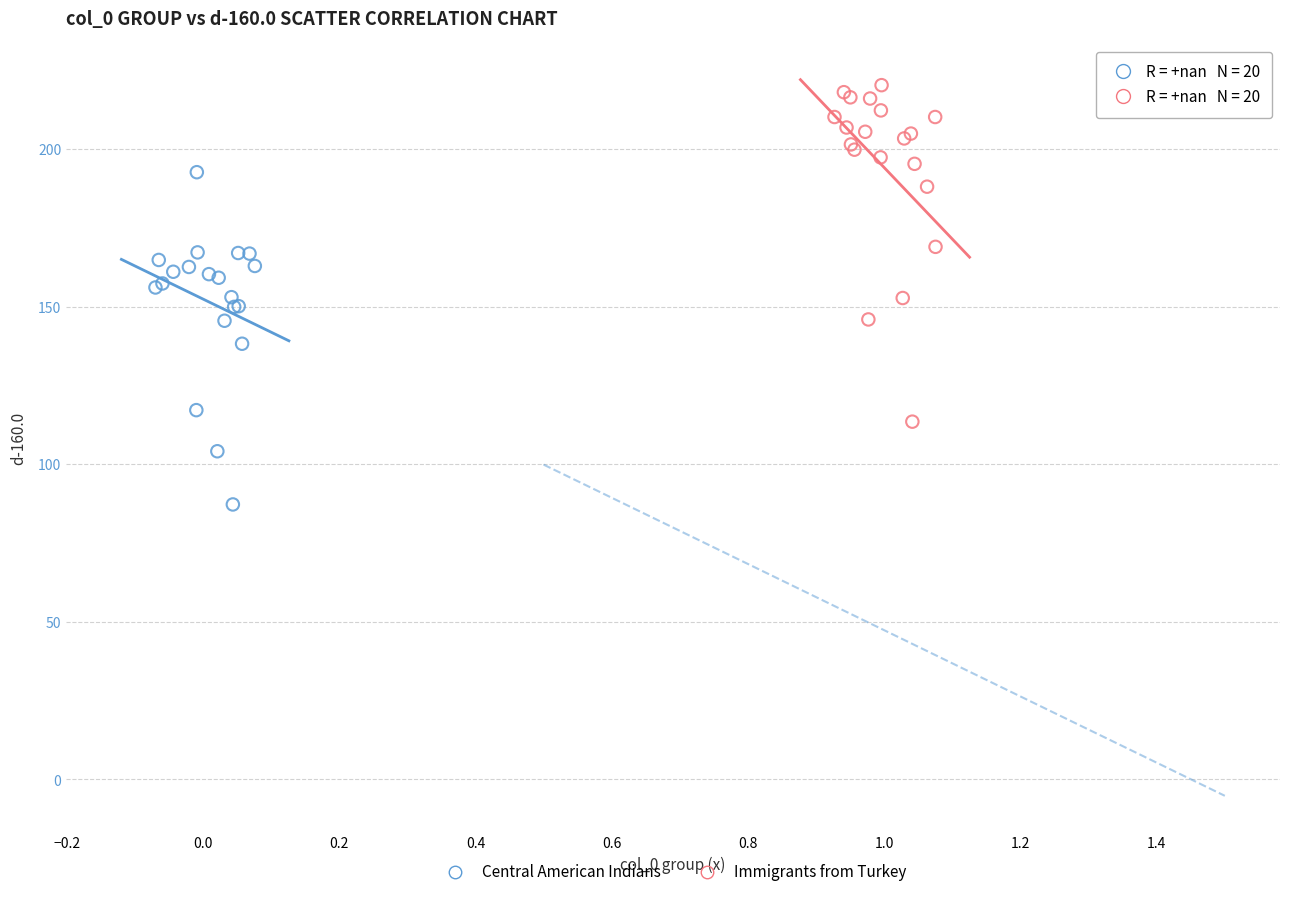

Which series contains the lowest Y value?

Central American Indians